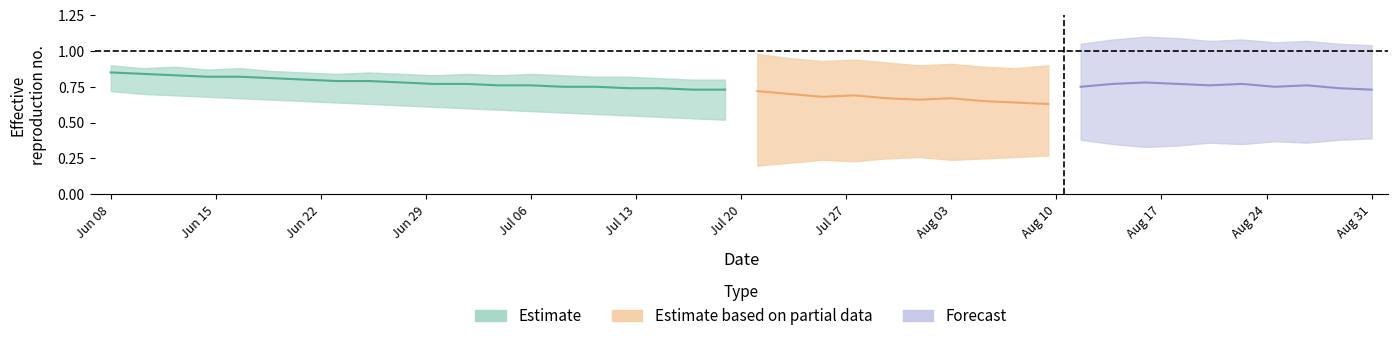

What is the greatest value displayed?

1